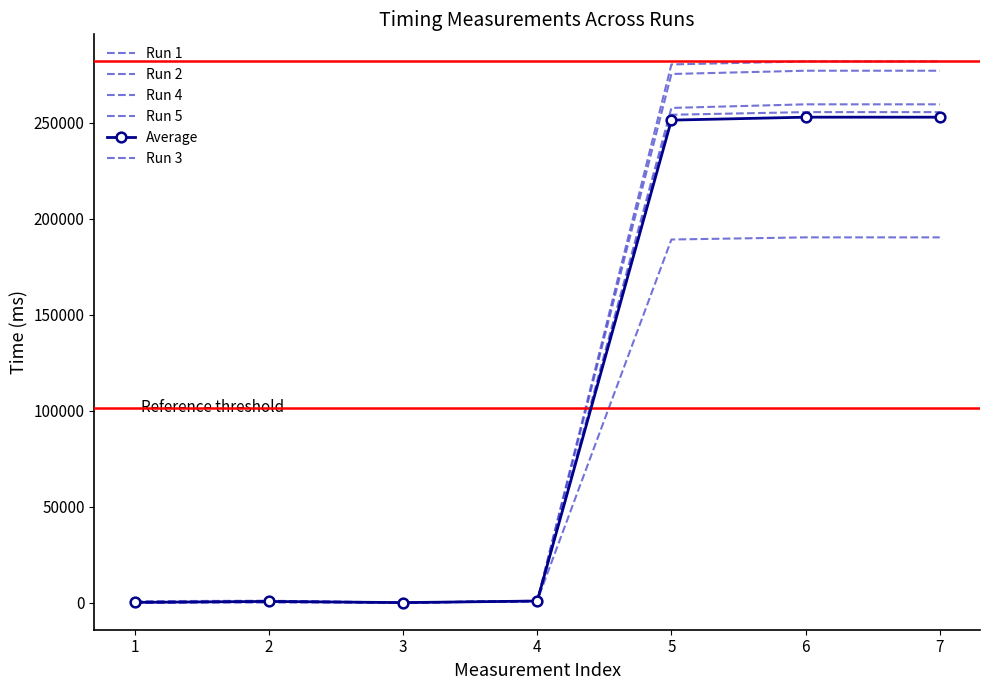

True or false: Average has more than 1 points higher than both neighbors.

False